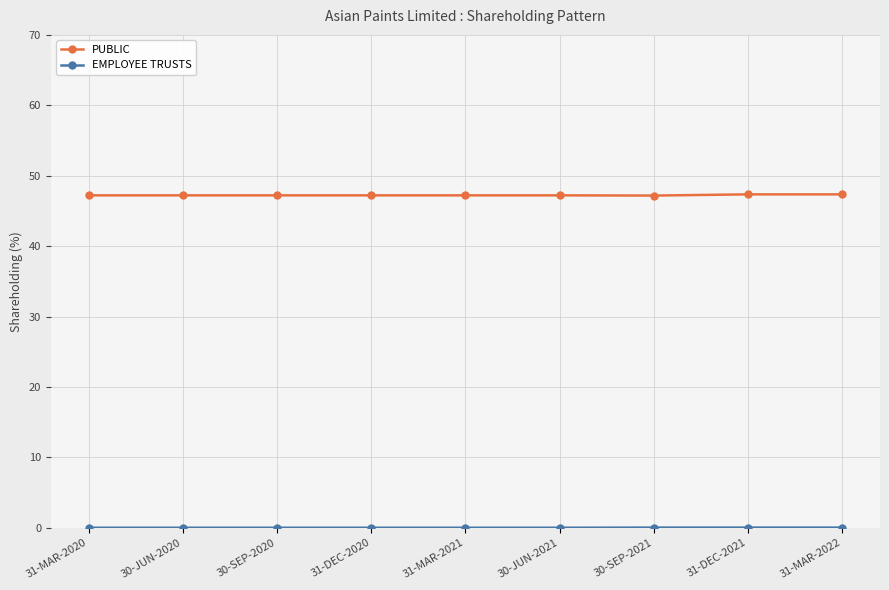

At how many categories does at least one series exceed 40?

9